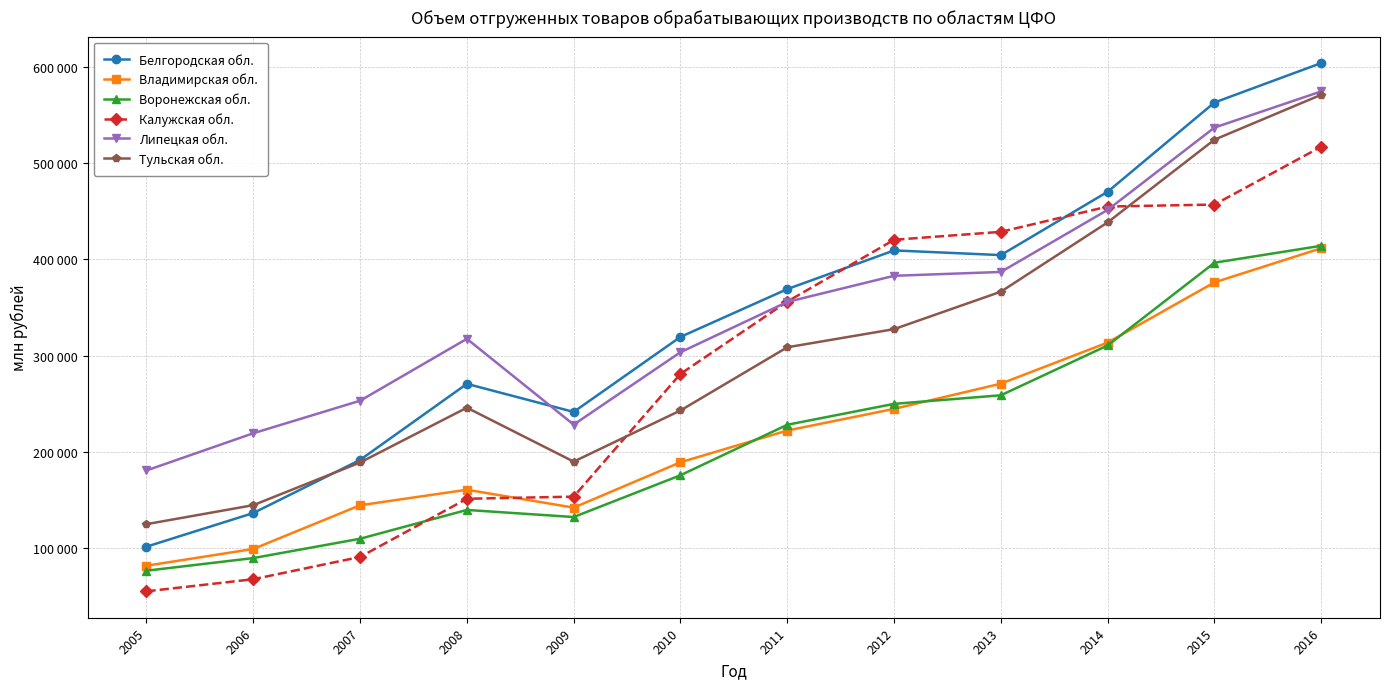

Which series has the widest spread of values?

Белгородская обл.